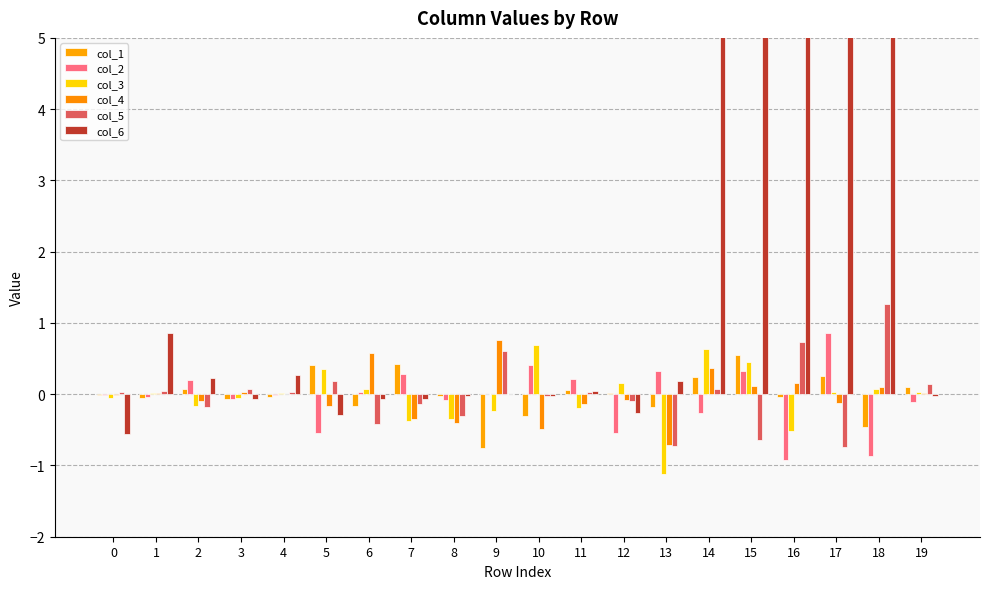

What is the value of the col_1 bar at the 12th from the left?

0.1